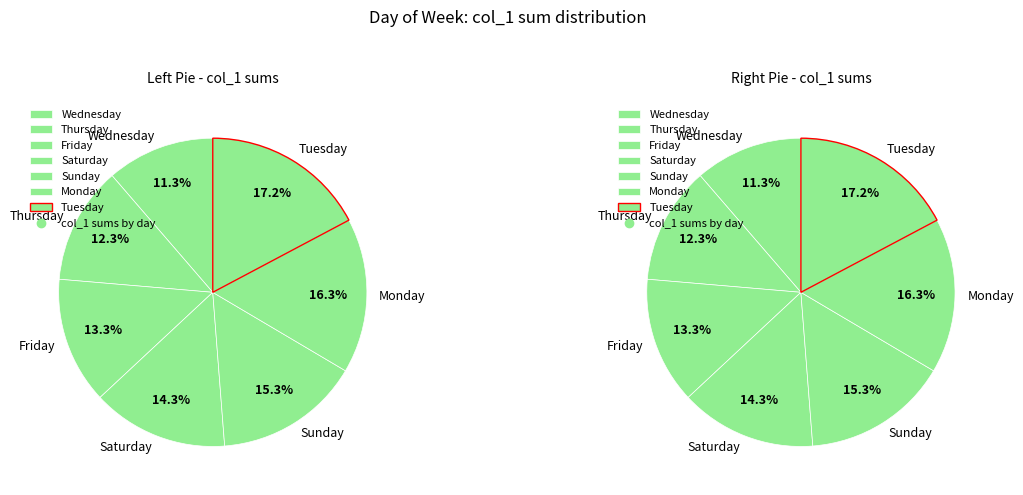

Is Tuesday the majority of the pie?

No